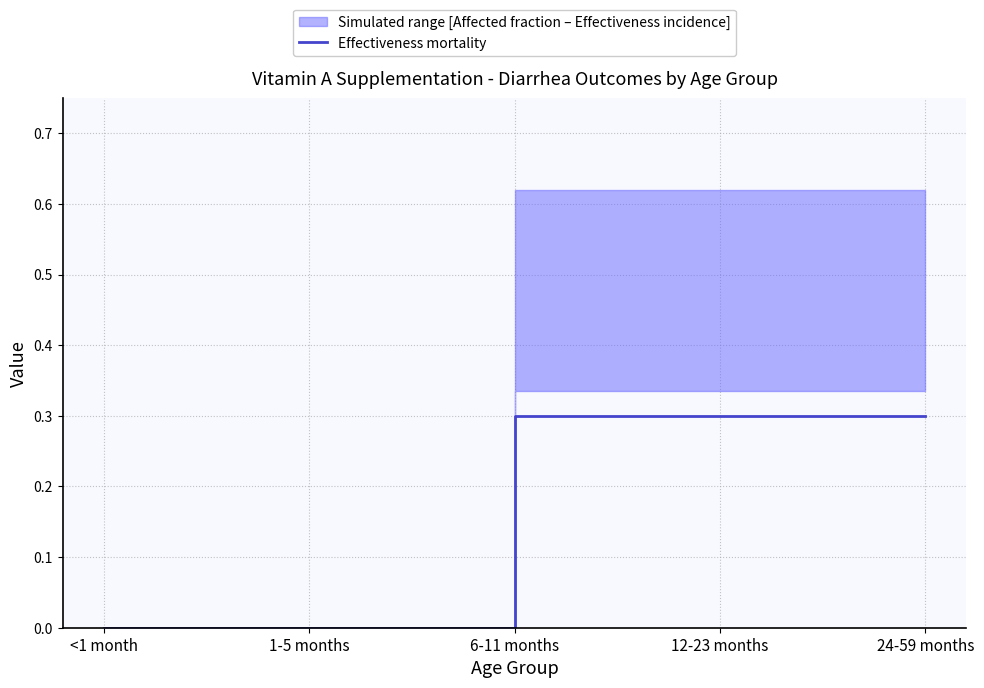

Read the value at 12-23 months.

0.3